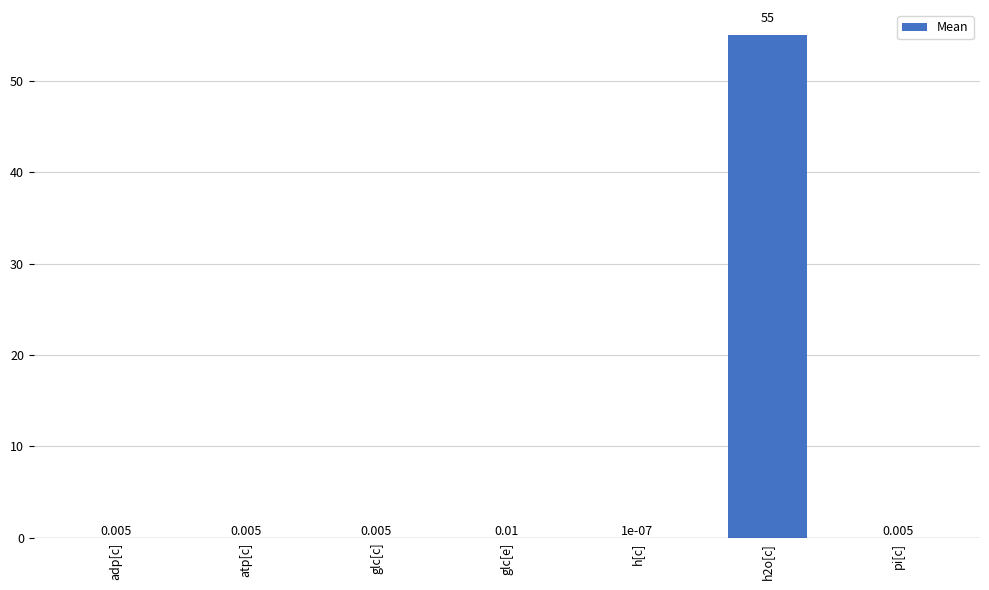

Does the chart contain stacked bars?

No